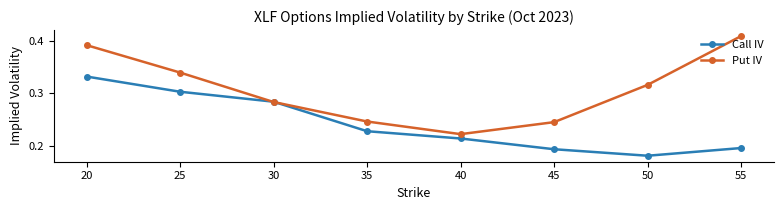

How many times do Call IV and Put IV cross each other?

2